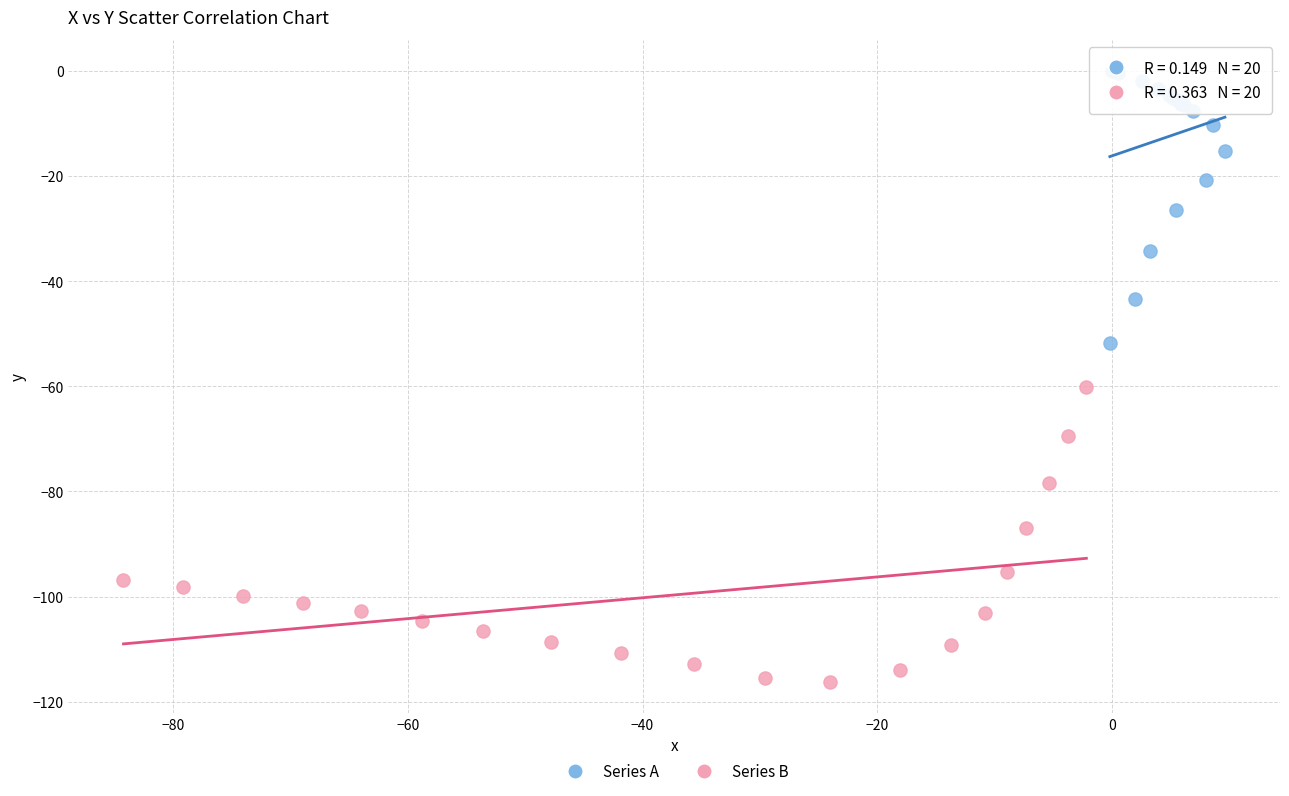

Which series contains the lowest Y value?

Series B